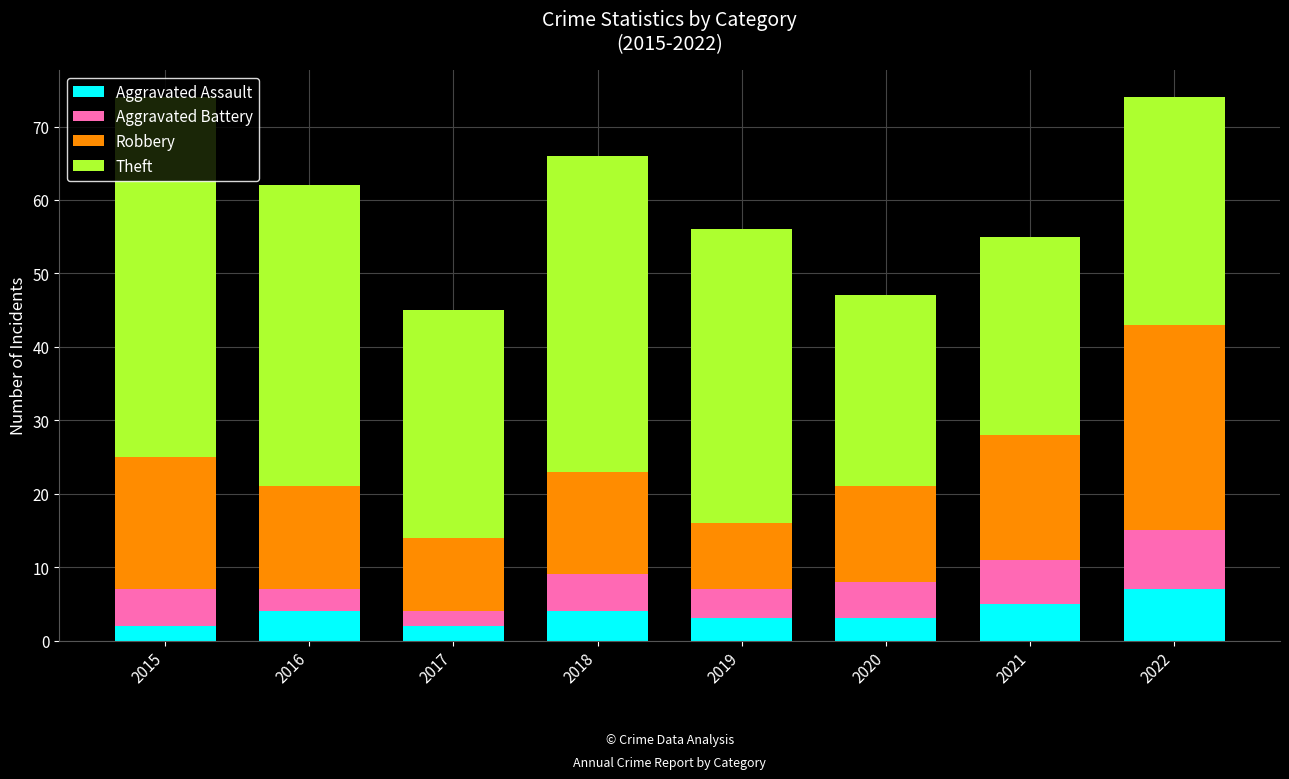

What is the total value across all series at 2017?

45